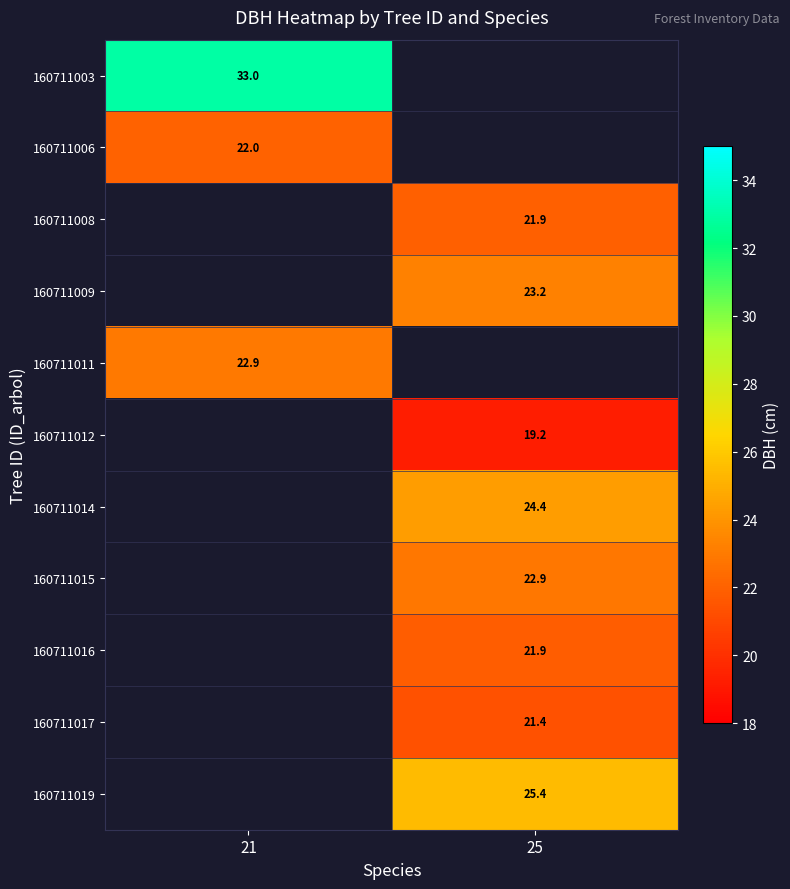

Is the value of 160711009 at 25 greater than the value of 160711003 at 21?

No